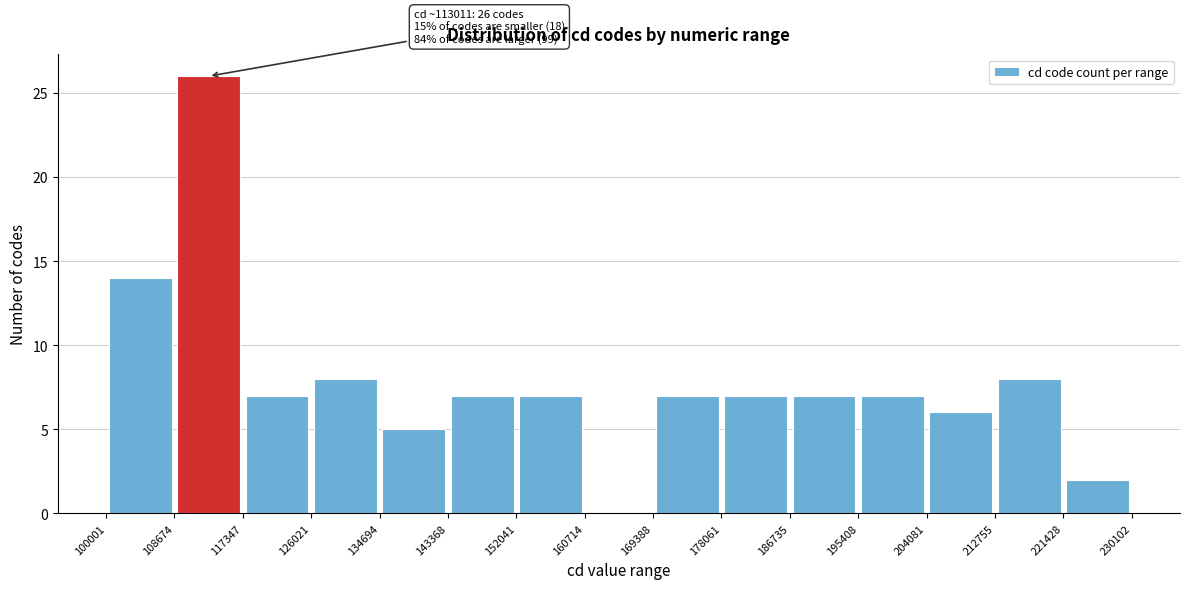

Over which range of the x-axis is the bar tallest?

108674 to 117347